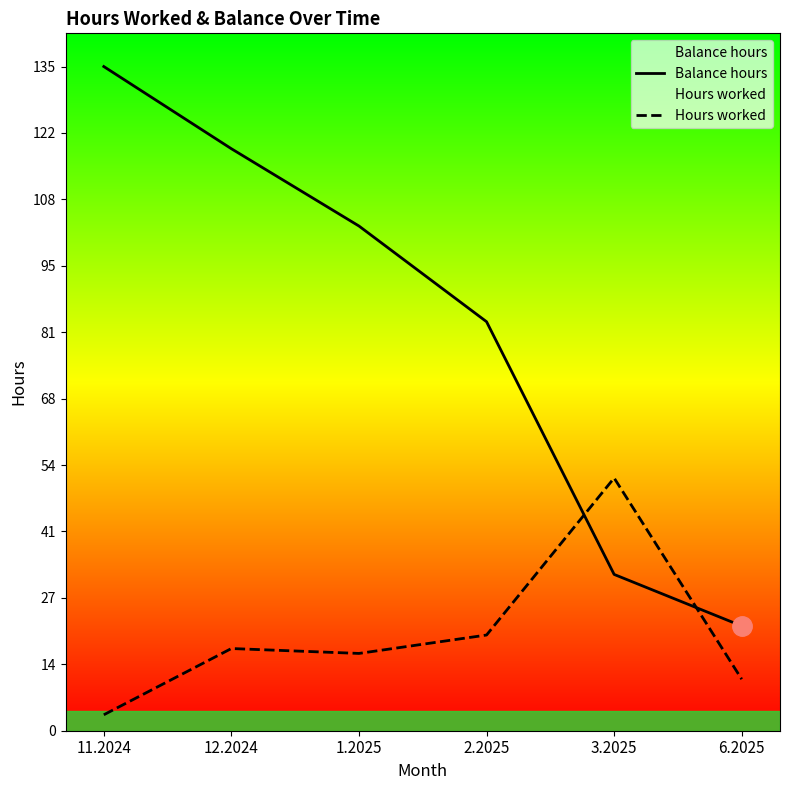

Which category has the highest value in the Hours worked series?

3.2025